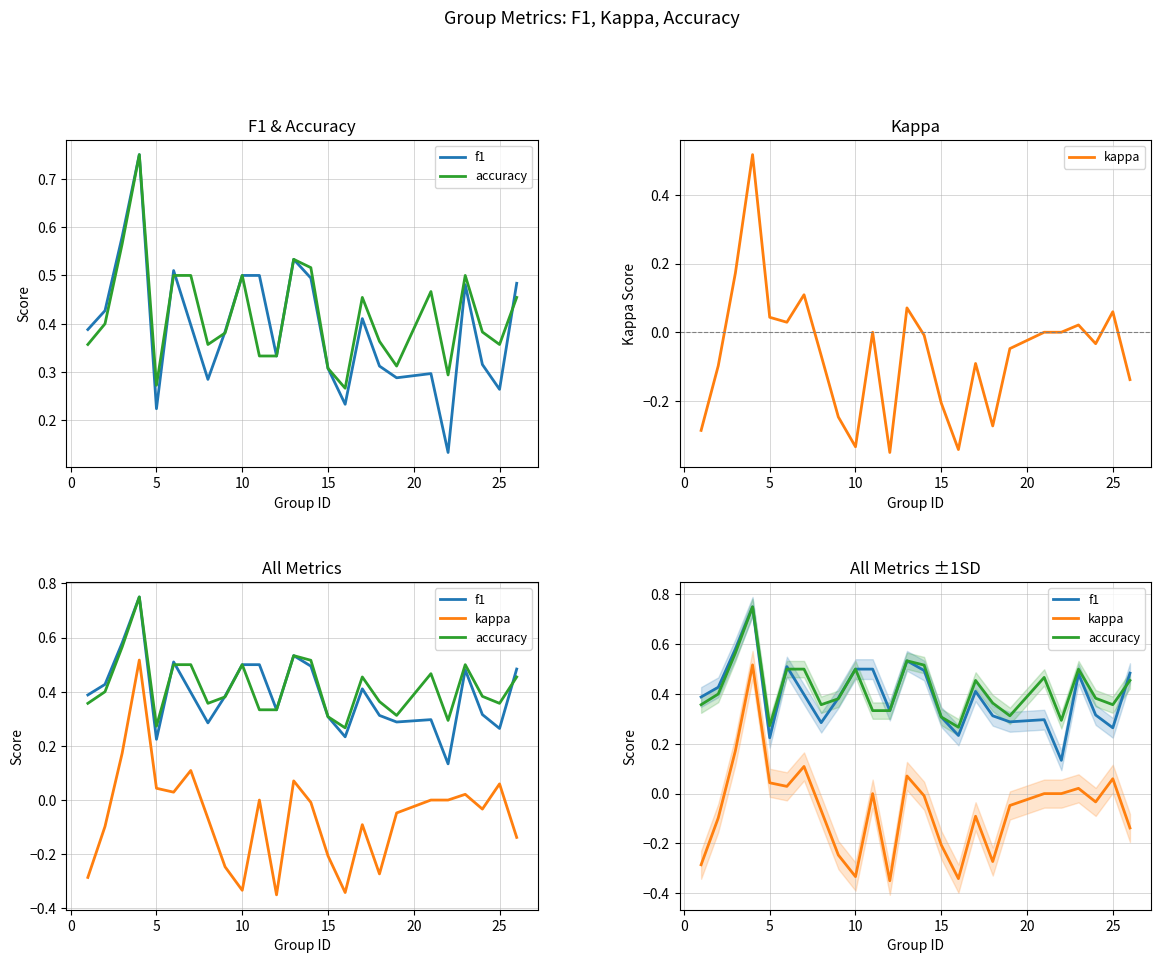

The value of f1 at 30 is 0.2. True or false?

False